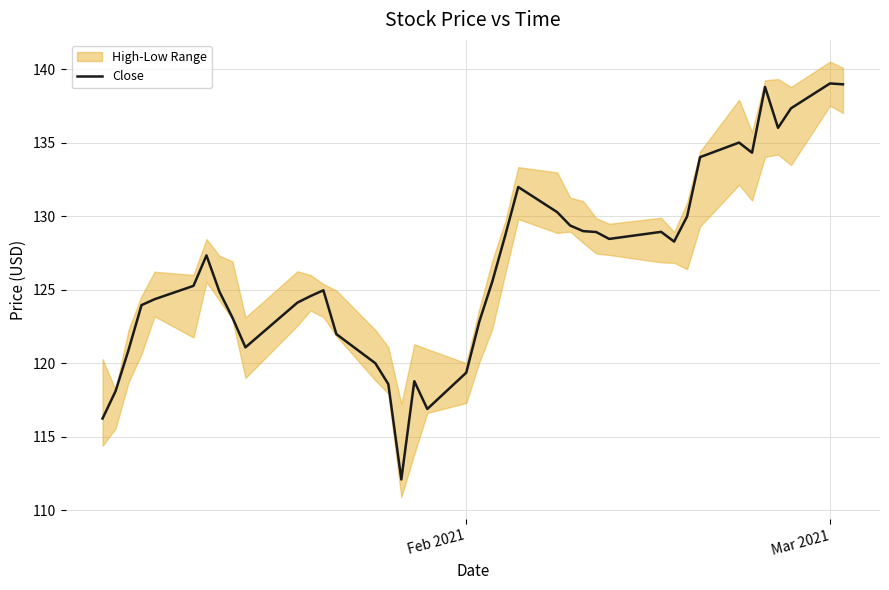

What is the sum of all values?

5062.1